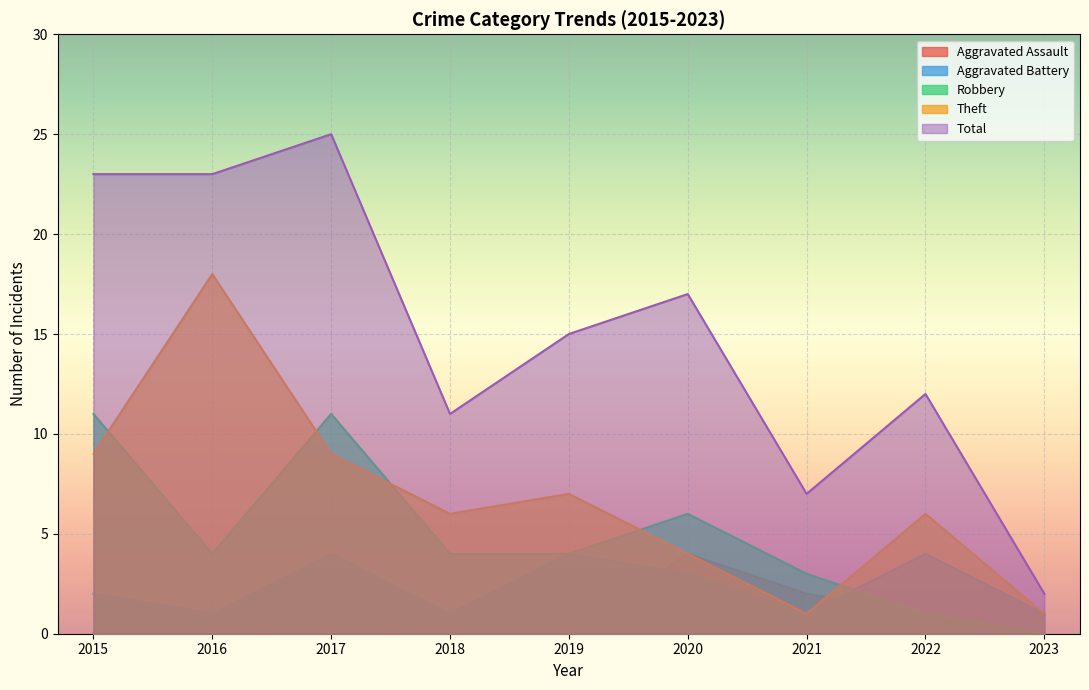

Which series changed the most between 2017 and 2020?

Total